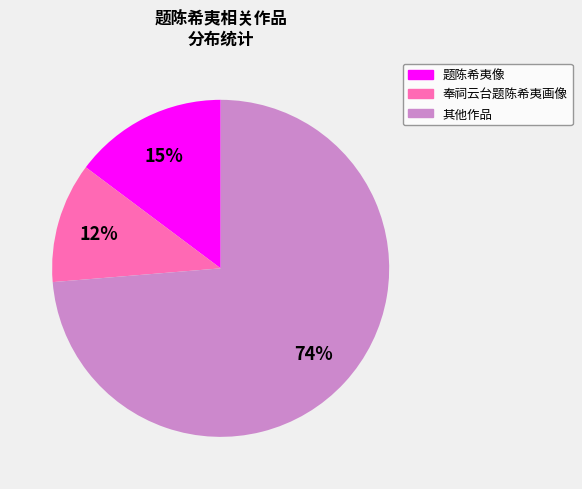

To the nearest percent, what is the average slice percentage?

33%